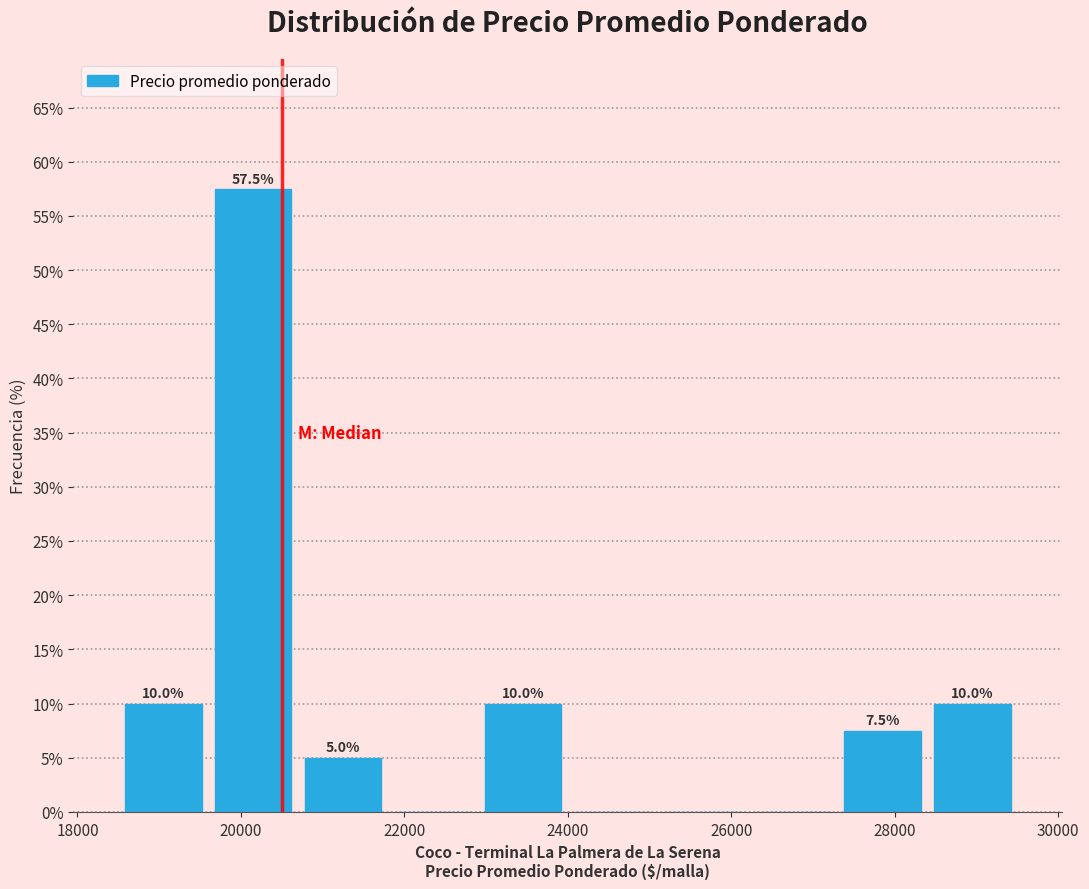

Over which range of the x-axis is the bar tallest?

19600 to 20700